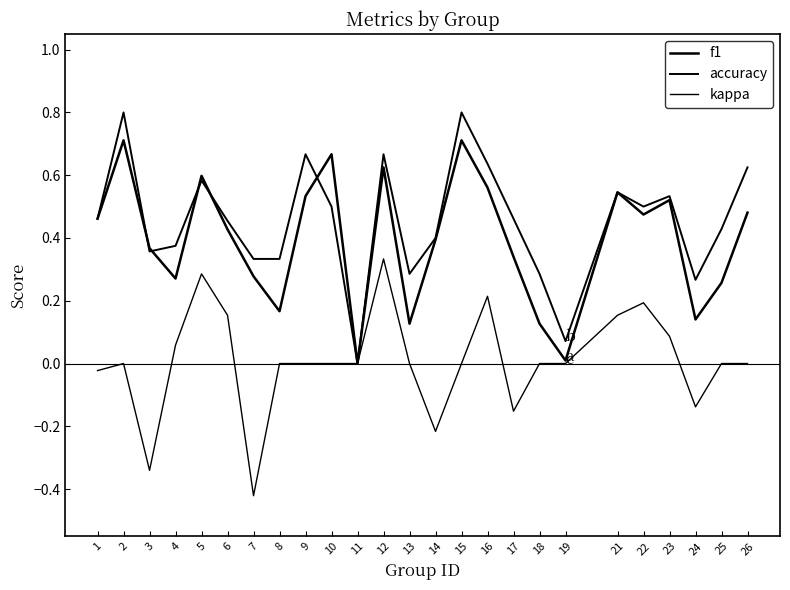

Does the chart display data point markers on the line(s)?

No